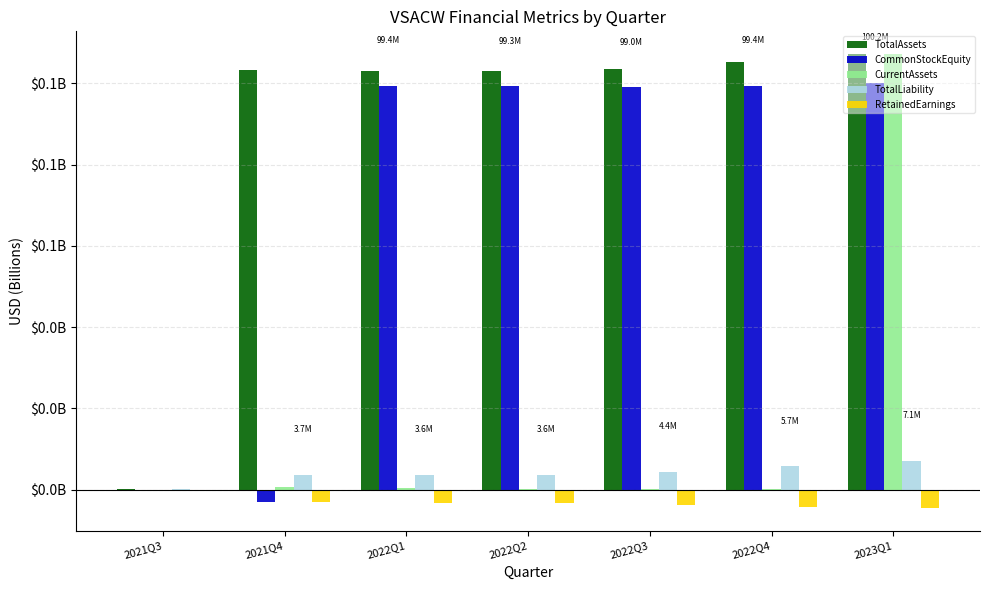

What is the spread (max minus min) of values at 2021Q4?

0.1